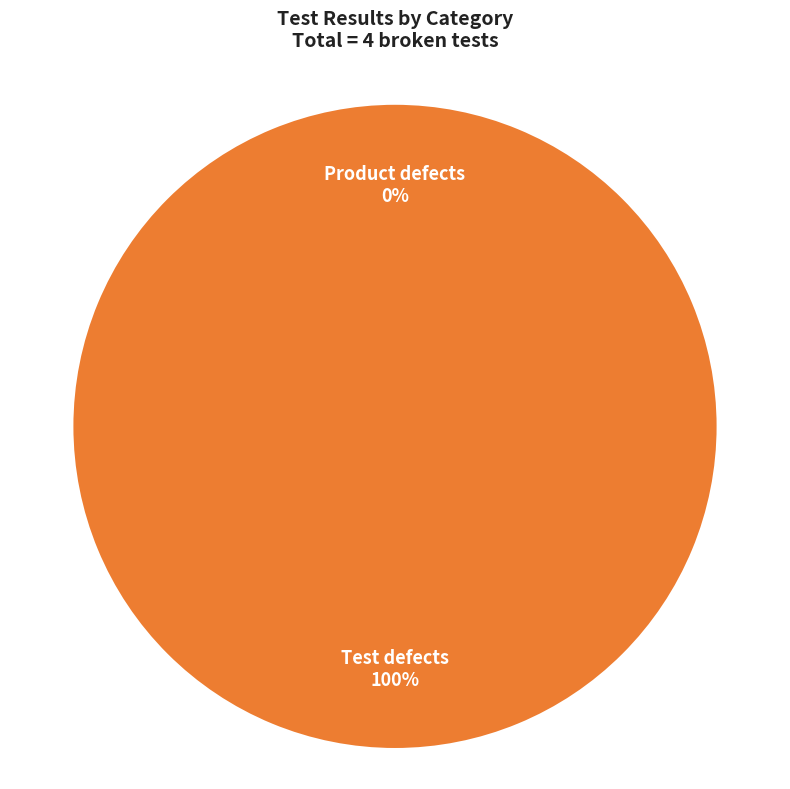

Is it true that Test defects is 95% of the pie?

False